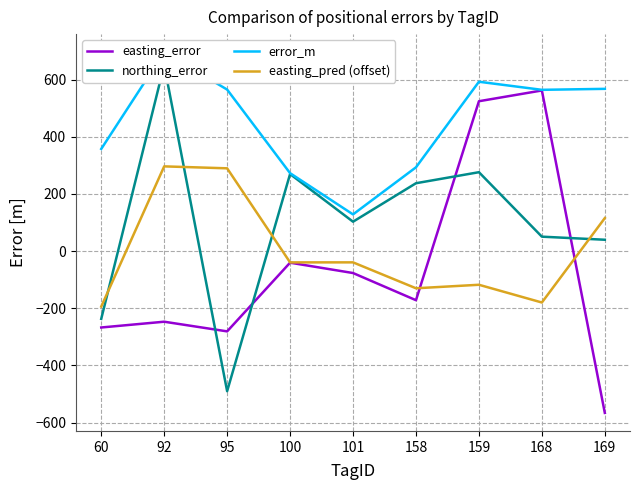

At which label is easting_error closest to -2?

100